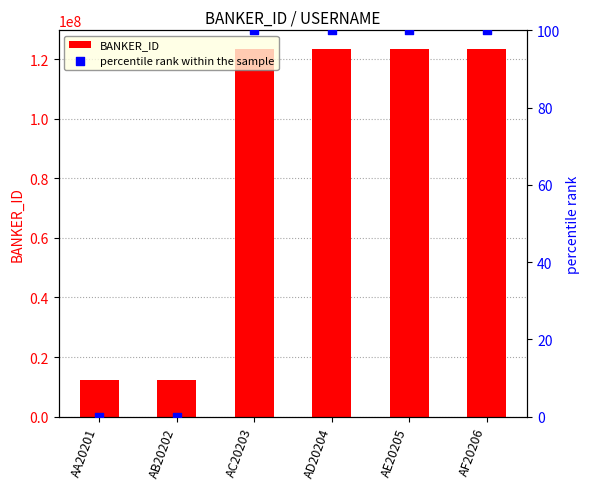

At how many categories does at least one series exceed 72529628?

4